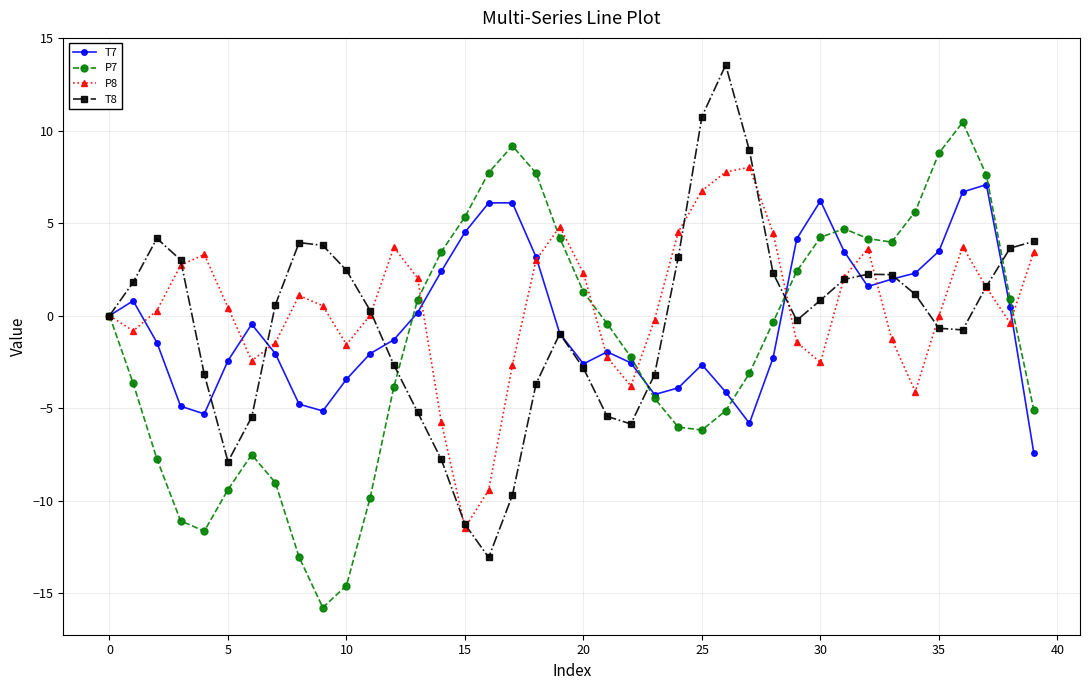

What is the highest value of the P7 series?

10.4